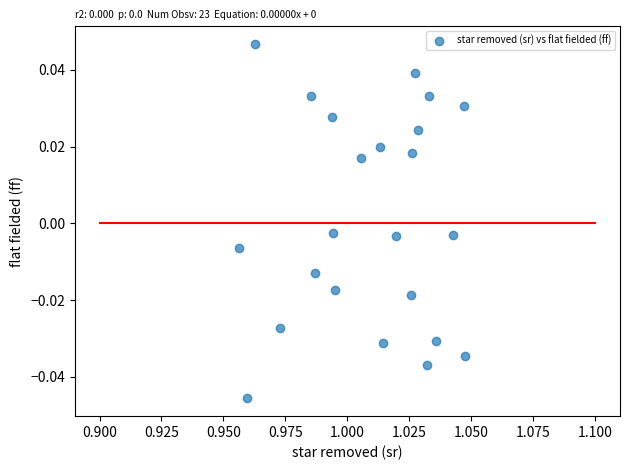

How many points are shown in the scatter plot?

23